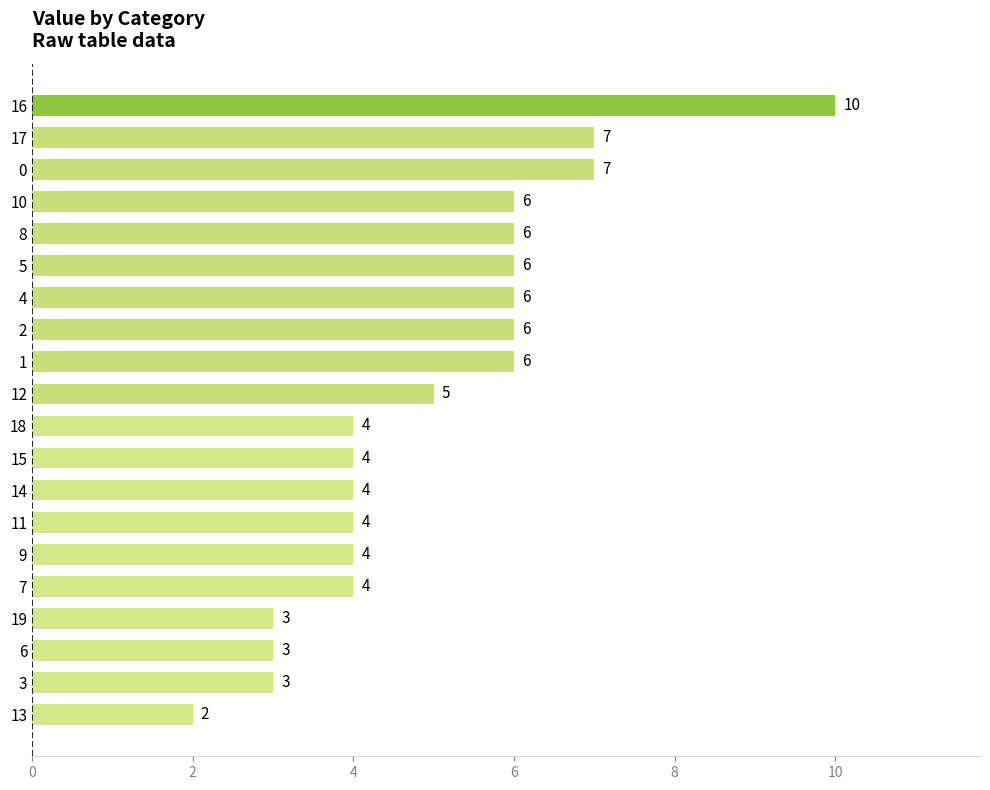

What is the maximum value shown in the chart?

10